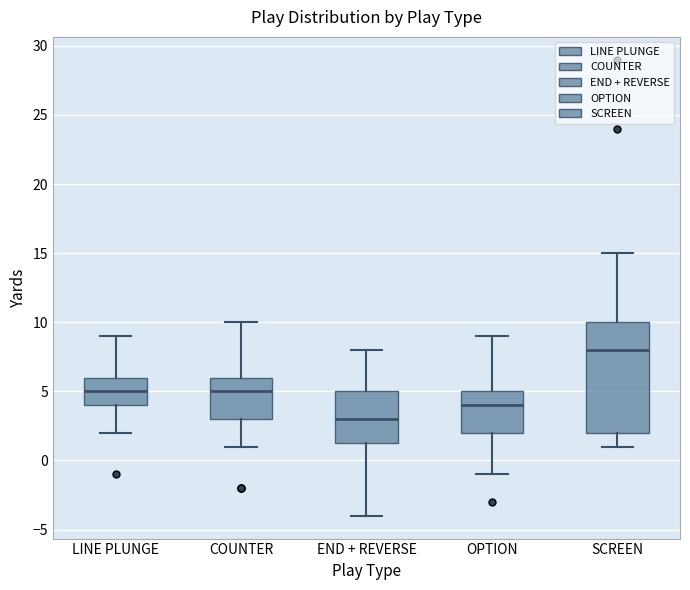

Reading left to right, transcribe this box plot: for each box, give where its median line is, the range the box spans, and where its two whiskers end, as read against the y-axis. The values are not printed on the chart, so give them approximately, as read against the axis.

LINE PLUNGE: median 5.0, box 4.0 to 6.0, whiskers 2.0 to 9.0
COUNTER: median 5.0, box 3.0 to 6.0, whiskers 1.0 to 10.0
END + REVERSE: median 3.0, box 1.5 to 5.0, whiskers -4.0 to 8.0
OPTION: median 4.0, box 2.0 to 5.0, whiskers -1.0 to 9.0
SCREEN: median 8.0, box 2.0 to 10.0, whiskers 1.0 to 15.0